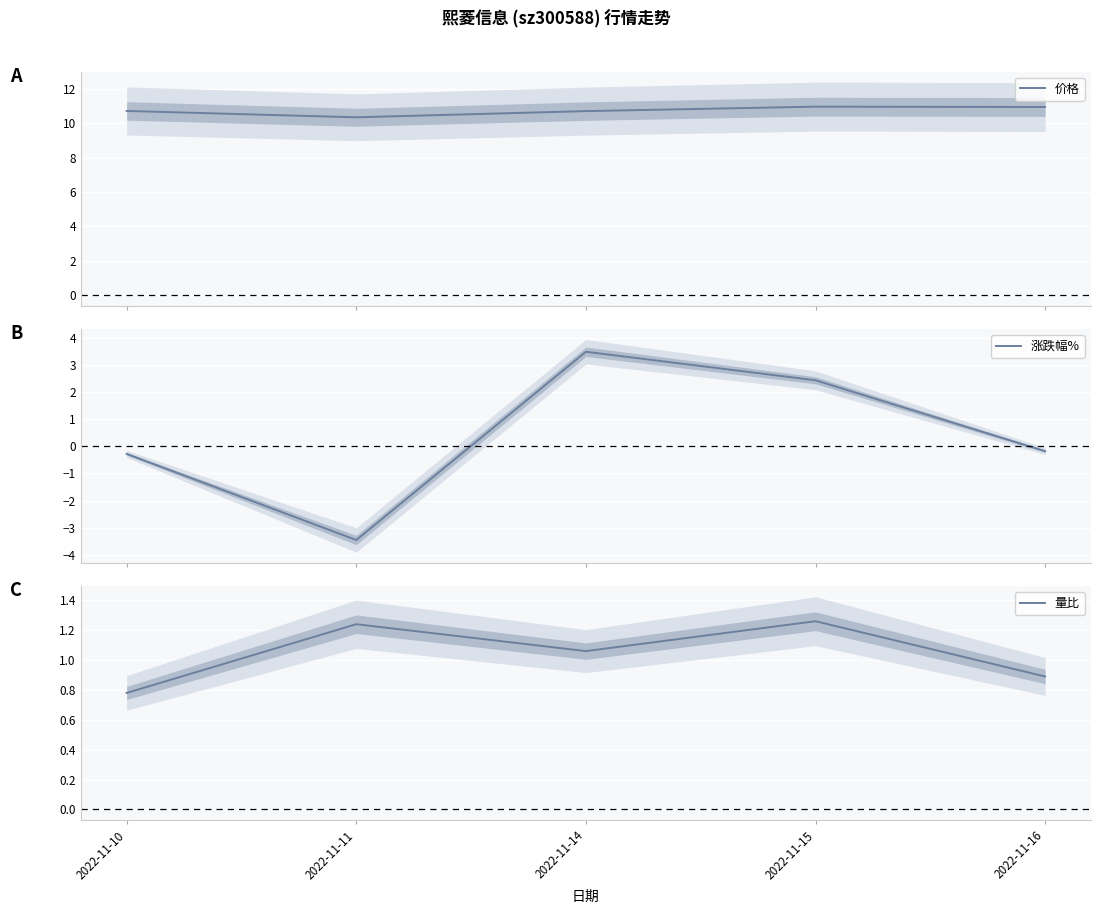

What is the value of the 涨跌幅% point at the 3rd from the left?

3.5